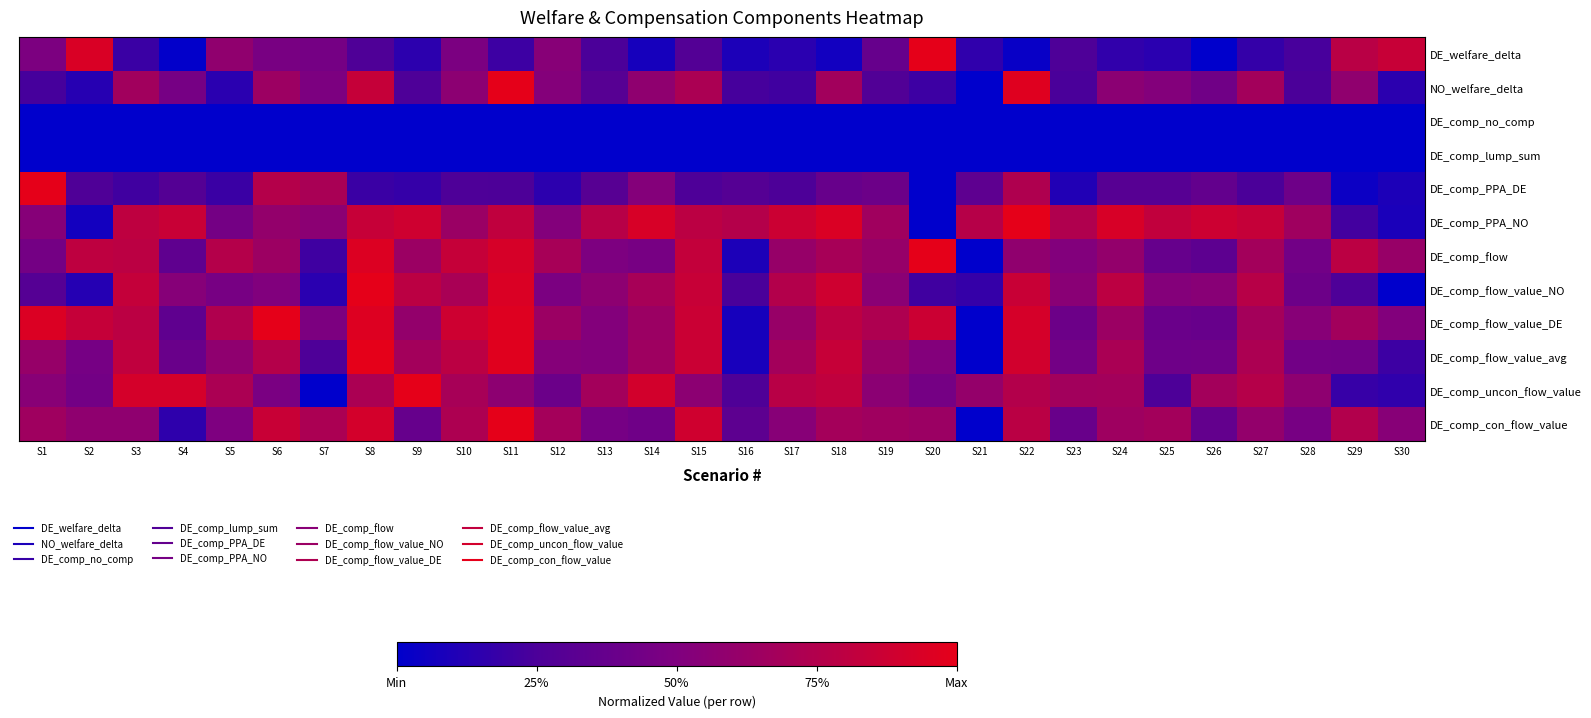

Reading right to left, extract all data points from this chart.

DE_welfare_delta: S30=0.9	S29=0.8	S28=0.2	S27=0.2	S26=0.0	S25=0.1	S24=0.2	S23=0.3	S22=0.0	S21=0.2	S20=1.0	S19=0.4	S18=0.1	S17=0.1	S16=0.1	S15=0.3	S14=0.1	S13=0.2	S12=0.5	S11=0.2	S10=0.5	S9=0.1	S8=0.3	S7=0.4	S6=0.5	S5=0.6	S4=0.0	S3=0.2	S2=0.9	S1=0.5
NO_welfare_delta: S30=0.1	S29=0.6	S28=0.2	S27=0.7	S26=0.4	S25=0.5	S24=0.6	S23=0.2	S22=1.0	S21=0.0	S20=0.2	S19=0.3	S18=0.7	S17=0.2	S16=0.2	S15=0.7	S14=0.6	S13=0.3	S12=0.5	S11=1.0	S10=0.6	S9=0.3	S8=0.8	S7=0.5	S6=0.6	S5=0.1	S4=0.5	S3=0.7	S2=0.1	S1=0.2
DE_comp_no_comp: S30=0.0	S29=0.0	S28=0.0	S27=0.0	S26=0.0	S25=0.0	S24=0.0	S23=0.0	S22=0.0	S21=0.0	S20=0.0	S19=0.0	S18=0.0	S17=0.0	S16=0.0	S15=0.0	S14=0.0	S13=0.0	S12=0.0	S11=0.0	S10=0.0	S9=0.0	S8=0.0	S7=0.0	S6=0.0	S5=0.0	S4=0.0	S3=0.0	S2=0.0	S1=0.0
DE_comp_lump_sum: S30=0.0	S29=0.0	S28=0.0	S27=0.0	S26=0.0	S25=0.0	S24=0.0	S23=0.0	S22=0.0	S21=0.0	S20=0.0	S19=0.0	S18=0.0	S17=0.0	S16=0.0	S15=0.0	S14=0.0	S13=0.0	S12=0.0	S11=0.0	S10=0.0	S9=0.0	S8=0.0	S7=0.0	S6=0.0	S5=0.0	S4=0.0	S3=0.0	S2=0.0	S1=0.0
DE_comp_PPA_DE: S30=0.1	S29=0.0	S28=0.4	S27=0.2	S26=0.4	S25=0.3	S24=0.3	S23=0.1	S22=0.7	S21=0.3	S20=0.0	S19=0.4	S18=0.4	S17=0.3	S16=0.3	S15=0.3	S14=0.5	S13=0.3	S12=0.1	S11=0.3	S10=0.3	S9=0.2	S8=0.2	S7=0.7	S6=0.8	S5=0.2	S4=0.3	S3=0.2	S2=0.3	S1=1.0
DE_comp_PPA_NO: S30=0.1	S29=0.2	S28=0.7	S27=0.8	S26=0.9	S25=0.8	S24=0.9	S23=0.7	S22=1.0	S21=0.8	S20=0.0	S19=0.7	S18=0.9	S17=0.9	S16=0.8	S15=0.8	S14=0.9	S13=0.8	S12=0.5	S11=0.8	S10=0.6	S9=0.9	S8=0.8	S7=0.6	S6=0.6	S5=0.4	S4=0.9	S3=0.8	S2=0.1	S1=0.5
DE_comp_flow: S30=0.6	S29=0.8	S28=0.4	S27=0.7	S26=0.3	S25=0.4	S24=0.6	S23=0.5	S22=0.6	S21=0.0	S20=1.0	S19=0.6	S18=0.7	S17=0.6	S16=0.1	S15=0.8	S14=0.5	S13=0.5	S12=0.7	S11=0.9	S10=0.8	S9=0.6	S8=1.0	S7=0.2	S6=0.6	S5=0.8	S4=0.3	S3=0.8	S2=0.8	S1=0.4
DE_comp_flow_value_NO: S30=0.0	S29=0.3	S28=0.4	S27=0.8	S26=0.5	S25=0.5	S24=0.8	S23=0.6	S22=0.9	S21=0.2	S20=0.2	S19=0.6	S18=0.9	S17=0.8	S16=0.2	S15=0.8	S14=0.7	S13=0.6	S12=0.5	S11=0.9	S10=0.7	S9=0.8	S8=1.0	S7=0.1	S6=0.5	S5=0.5	S4=0.5	S3=0.8	S2=0.1	S1=0.3
DE_comp_flow_value_DE: S30=0.5	S29=0.7	S28=0.5	S27=0.7	S26=0.4	S25=0.4	S24=0.6	S23=0.4	S22=0.9	S21=0.0	S20=0.9	S19=0.7	S18=0.8	S17=0.6	S16=0.1	S15=0.9	S14=0.6	S13=0.5	S12=0.6	S11=1.0	S10=0.9	S9=0.6	S8=1.0	S7=0.5	S6=1.0	S5=0.7	S4=0.3	S3=0.8	S2=0.8	S1=1.0
DE_comp_flow_value_avg: S30=0.2	S29=0.4	S28=0.4	S27=0.7	S26=0.4	S25=0.4	S24=0.7	S23=0.4	S22=0.9	S21=0.0	S20=0.5	S19=0.6	S18=0.8	S17=0.7	S16=0.1	S15=0.9	S14=0.7	S13=0.5	S12=0.5	S11=1.0	S10=0.8	S9=0.7	S8=1.0	S7=0.3	S6=0.8	S5=0.6	S4=0.4	S3=0.8	S2=0.5	S1=0.6
DE_comp_uncon_flow_value: S30=0.2	S29=0.2	S28=0.6	S27=0.8	S26=0.7	S25=0.3	S24=0.7	S23=0.7	S22=0.8	S21=0.6	S20=0.5	S19=0.6	S18=0.8	S17=0.8	S16=0.3	S15=0.6	S14=0.9	S13=0.7	S12=0.4	S11=0.6	S10=0.7	S9=1.0	S8=0.7	S7=0.0	S6=0.5	S5=0.7	S4=0.9	S3=0.9	S2=0.4	S1=0.5
DE_comp_con_flow_value: S30=0.5	S29=0.7	S28=0.5	S27=0.6	S26=0.4	S25=0.7	S24=0.6	S23=0.4	S22=0.8	S21=0.0	S20=0.6	S19=0.7	S18=0.7	S17=0.5	S16=0.3	S15=0.9	S14=0.4	S13=0.5	S12=0.7	S11=1.0	S10=0.7	S9=0.4	S8=0.9	S7=0.7	S6=0.9	S5=0.5	S4=0.2	S3=0.6	S2=0.6	S1=0.7